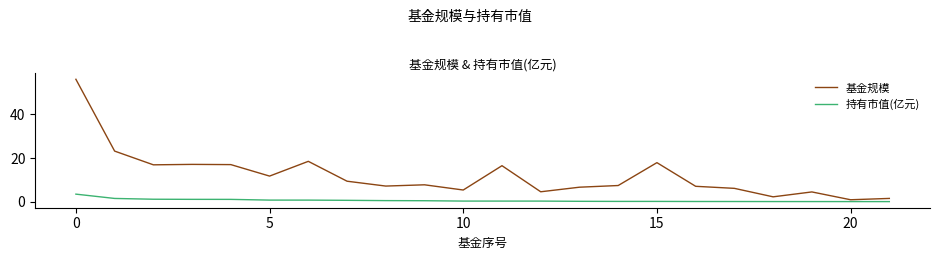

Which series has the largest range (max minus min)?

基金规模